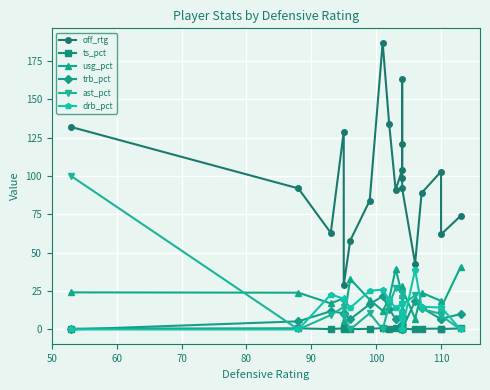

What is the difference between the maximum and minimum values in the usg_pct series?

34.9